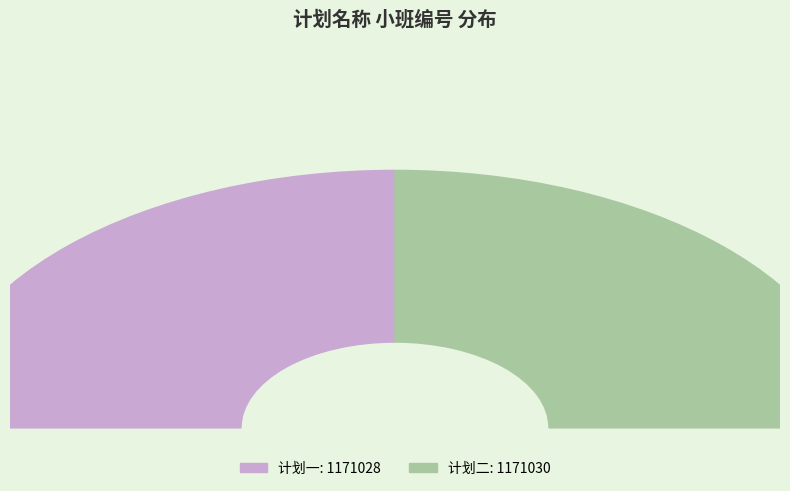

Approximately how many times larger is the value at 计划一 compared to 计划二?

1.0